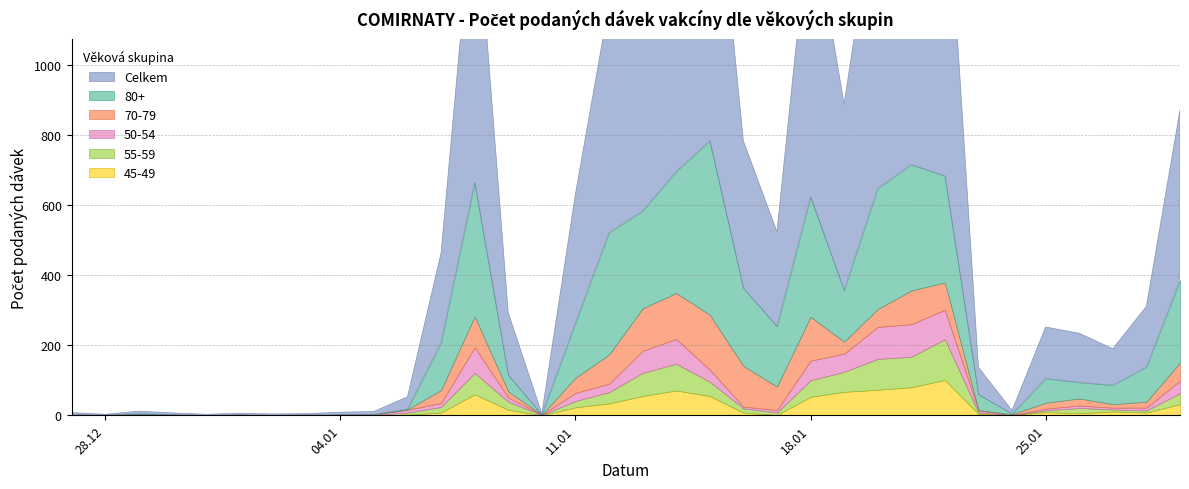

Where is 55-59 nearest to the value 58?

19.01.2021